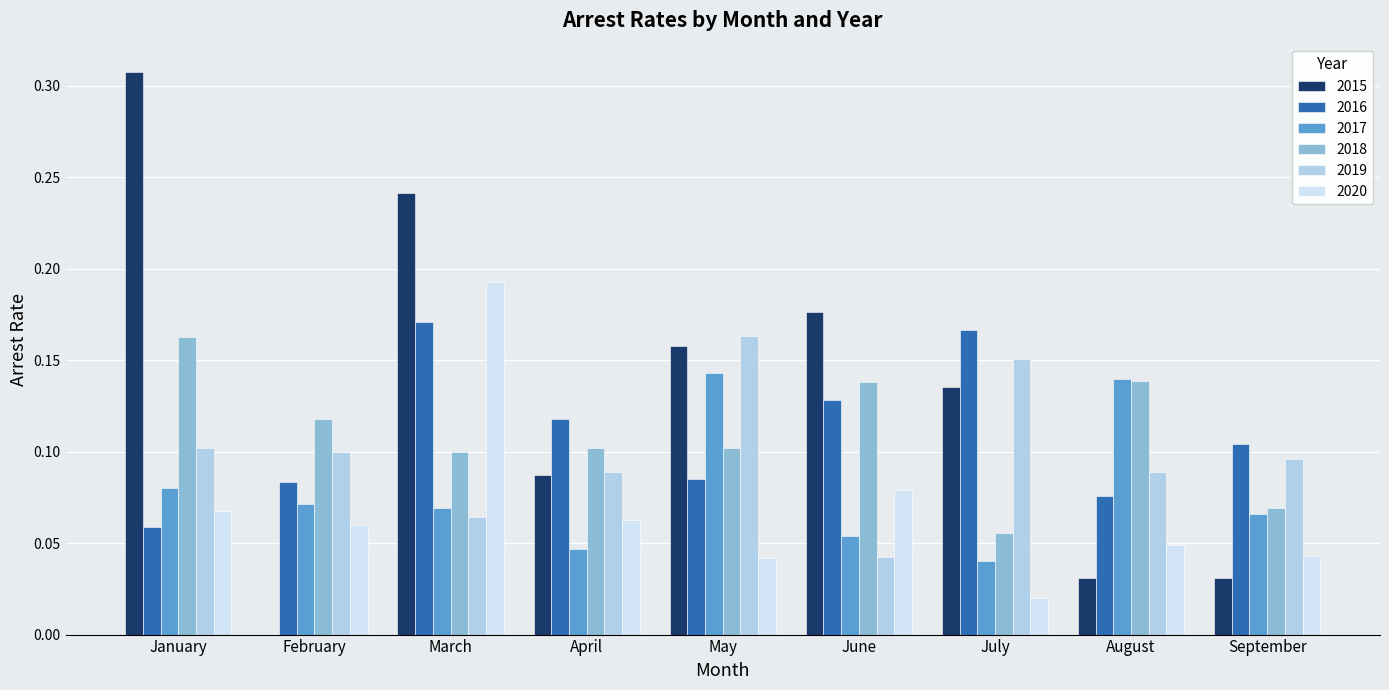

Between April and May, which series saw the biggest shift?

2017